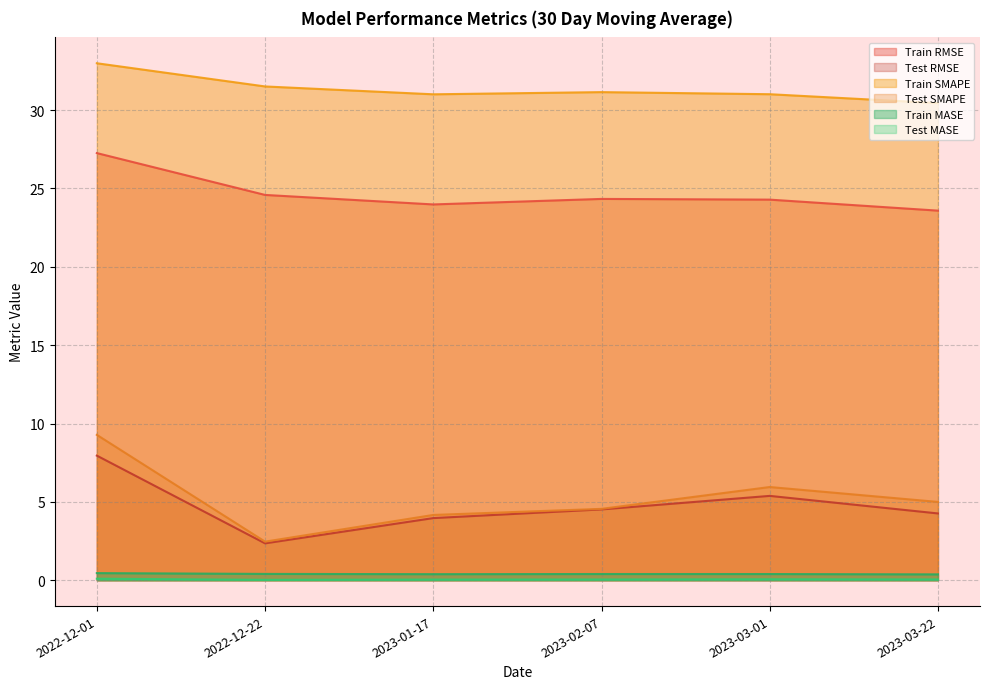

What is the lowest value of the Train RMSE series?

23.6